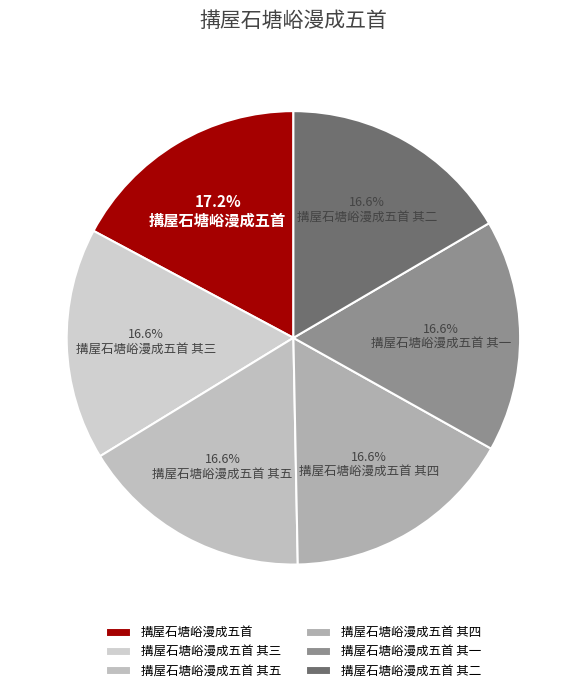

How many segments does this pie chart have?

6